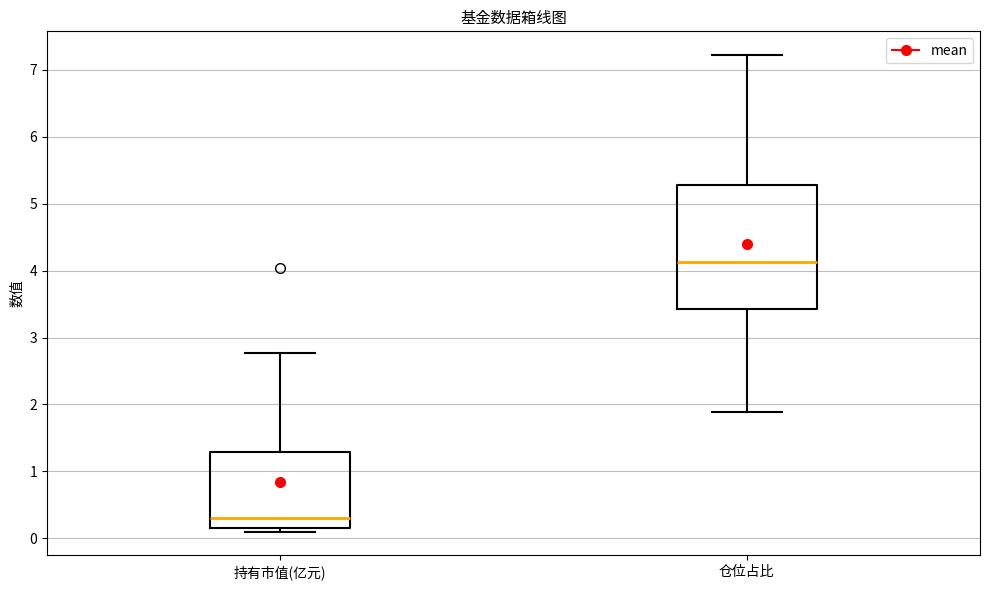

Reading left to right, transcribe this box plot: for each box, give where its median line is, the range the box spans, and where its two whiskers end, as read against the y-axis. The values are not printed on the chart, so give them approximately, as read against the axis.

持有市值(亿元): median 0.3, box 0.2 to 1.3, whiskers 0.1 to 2.8
仓位占比: median 4.1, box 3.4 to 5.3, whiskers 1.9 to 7.2